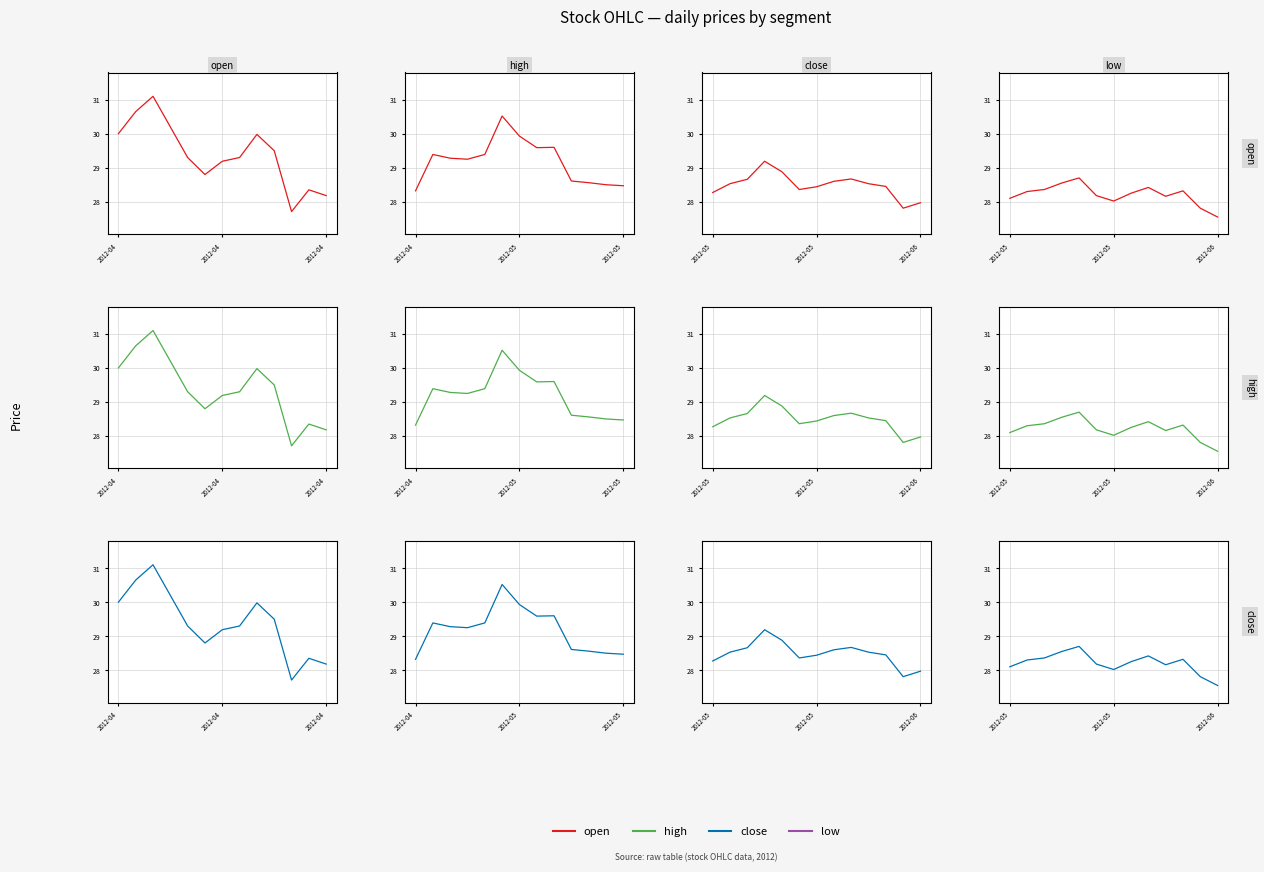

Where is close nearest to the value 28?

2012-05